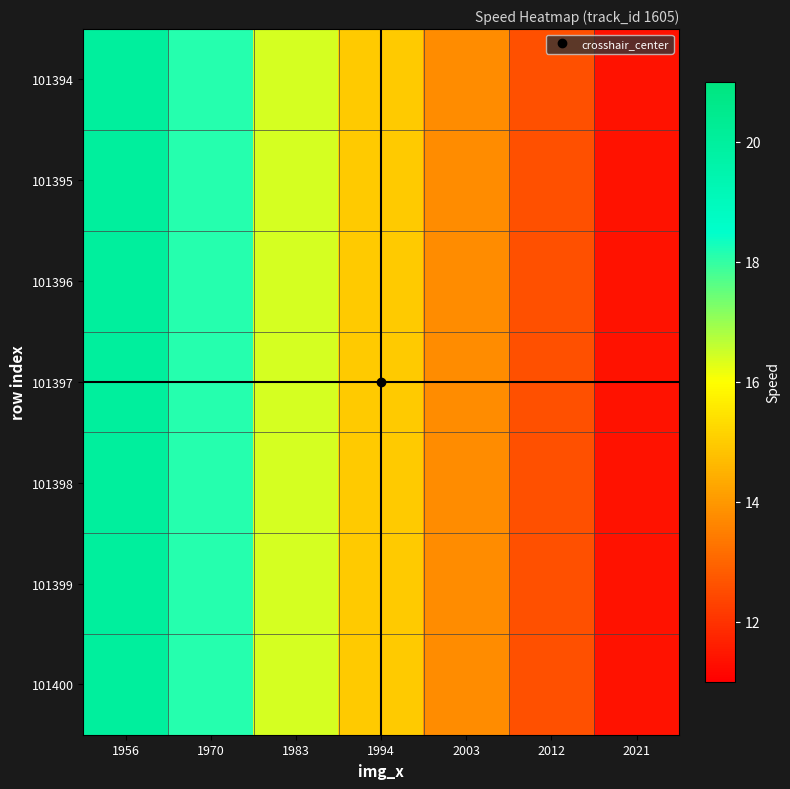

Between 1956 and 2003, which is larger?

1956